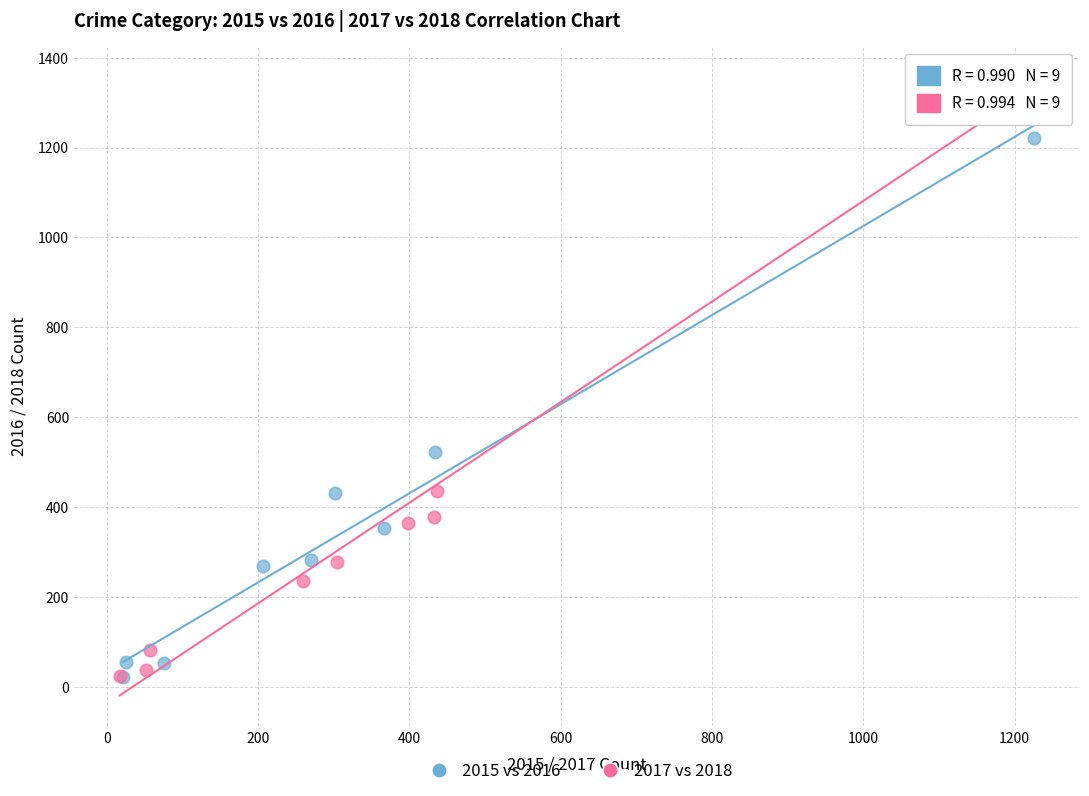

Which series contains the highest Y value?

2017 vs 2018